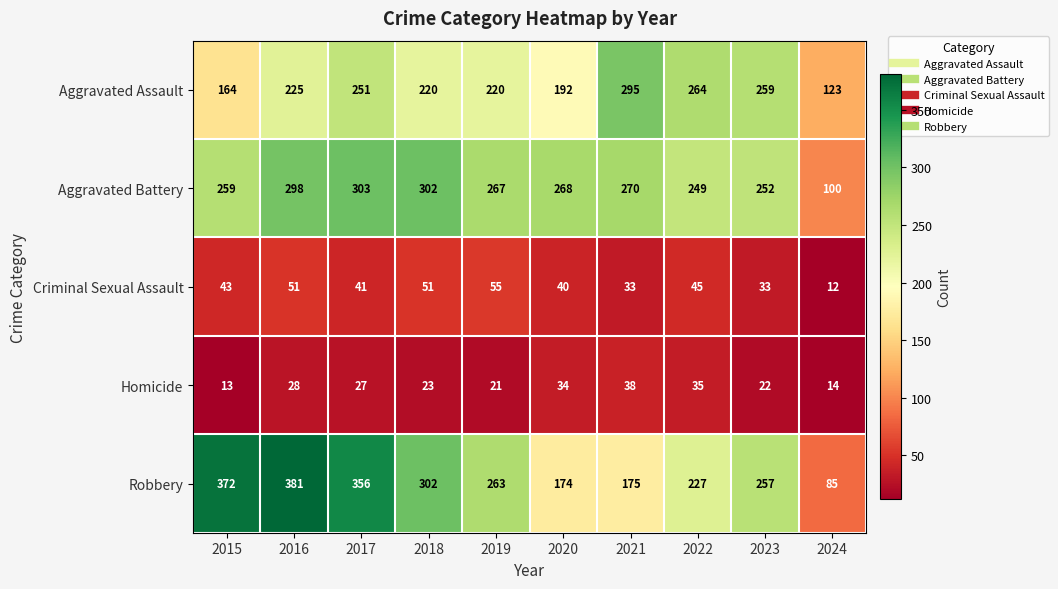

At how many categories does at least one series exceed 113?

10